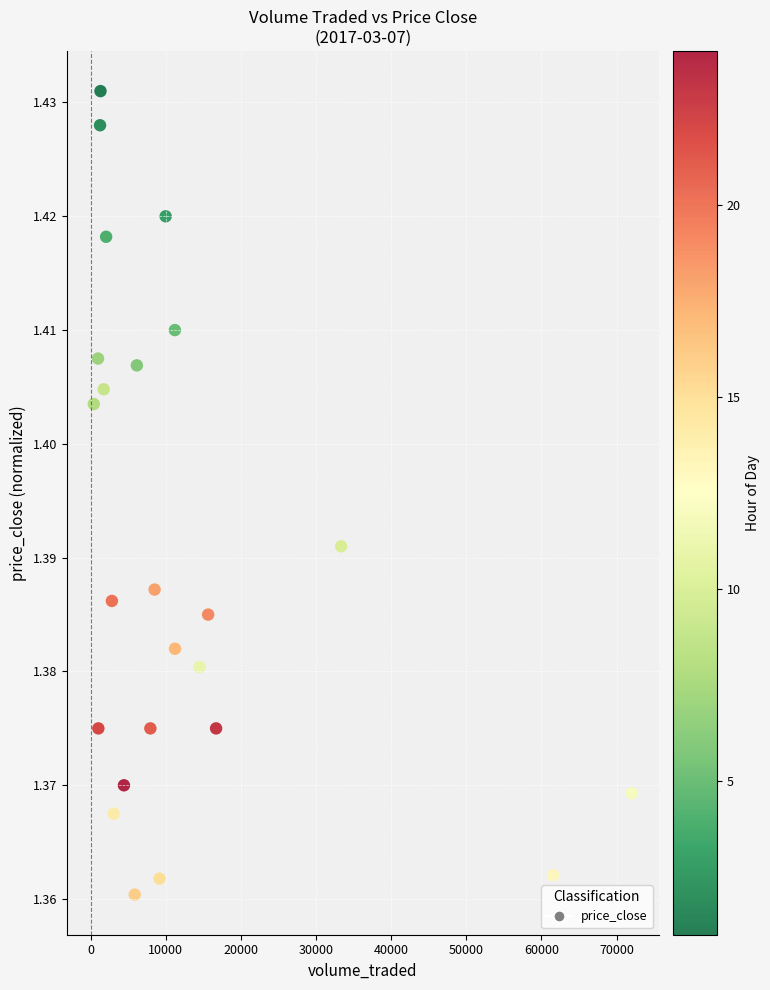

What is the range of X values (max minus min)?

71640.2